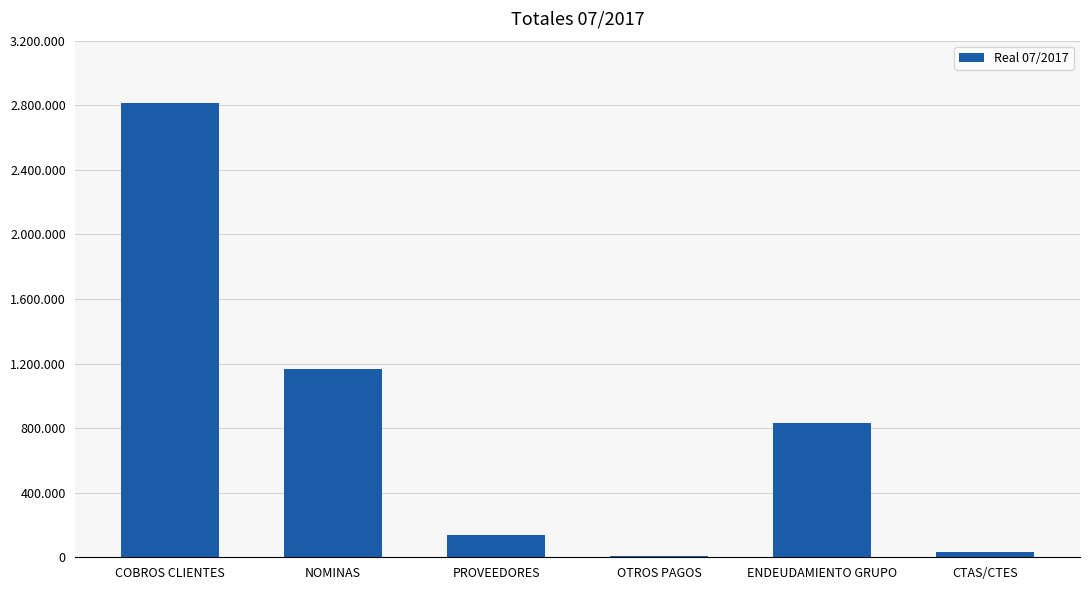

Reading left to right, transcribe all the data shown in this chart.

COBROS CLIENTES=2812786.8	NOMINAS=1168909.9	PROVEEDORES=137205.2	OTROS PAGOS=6555.3	ENDEUDAMIENTO GRUPO=829214.5	CTAS/CTES=33668.3